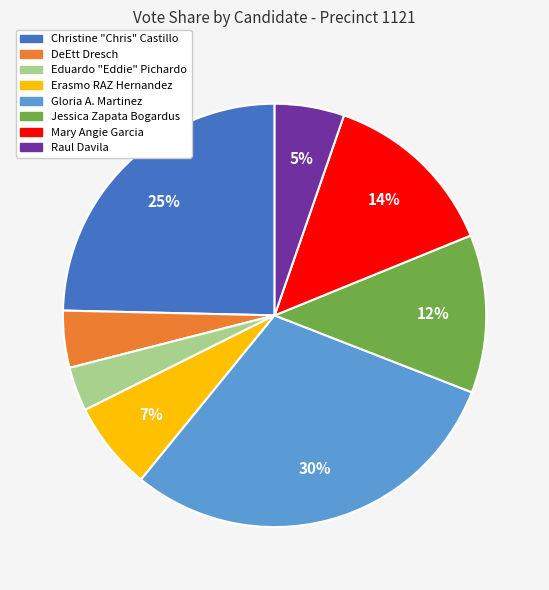

Does DeEtt Dresch represent more than half of the total?

No